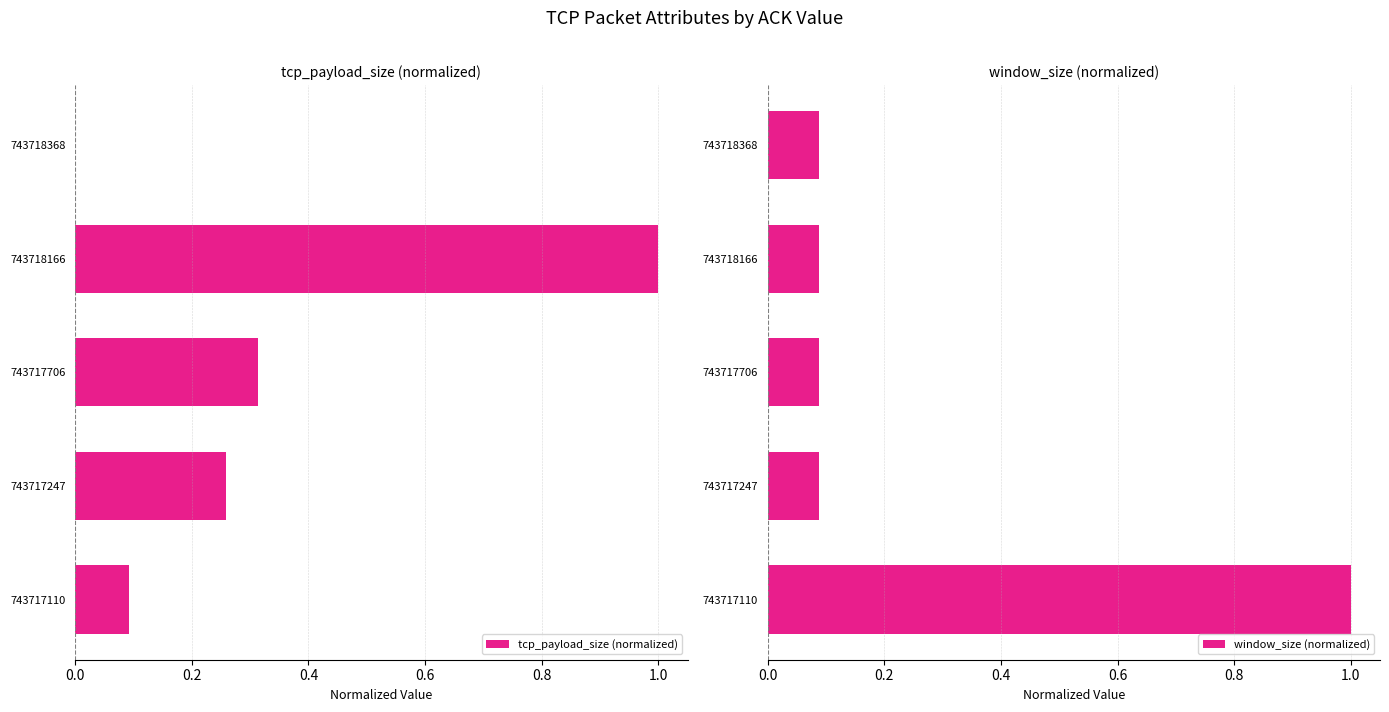

Reading left to right, transcribe all the data shown in this chart.

tcp_payload_size (normalized): 0.1	0.3	0.3	1.0	0.0
window_size (normalized): 1.0	0.1	0.1	0.1	0.1